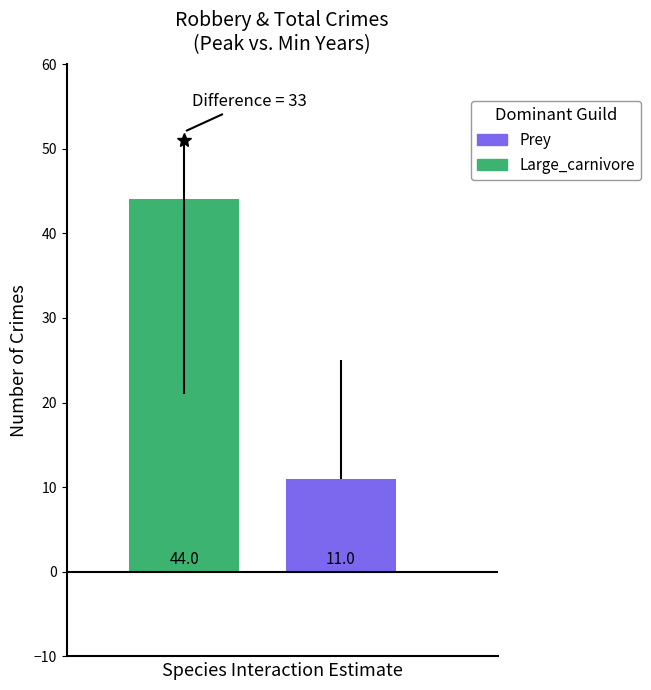

What is the difference between the maximum and minimum values?

33